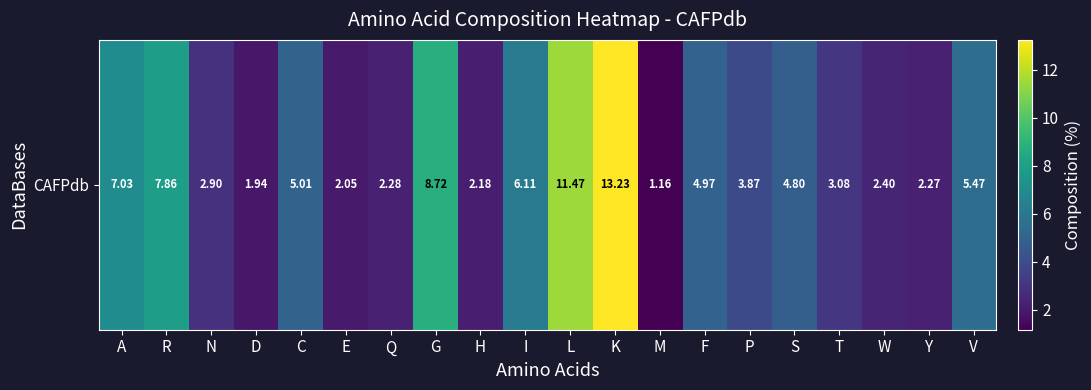

Reading right to left, what are all the values shown in this chart?

5.5	2.3	2.4	3.1	4.8	3.9	5.0	1.2	13.2	11.5	6.1	2.2	8.7	2.3	2.1	5.0	1.9	2.9	7.9	7.0